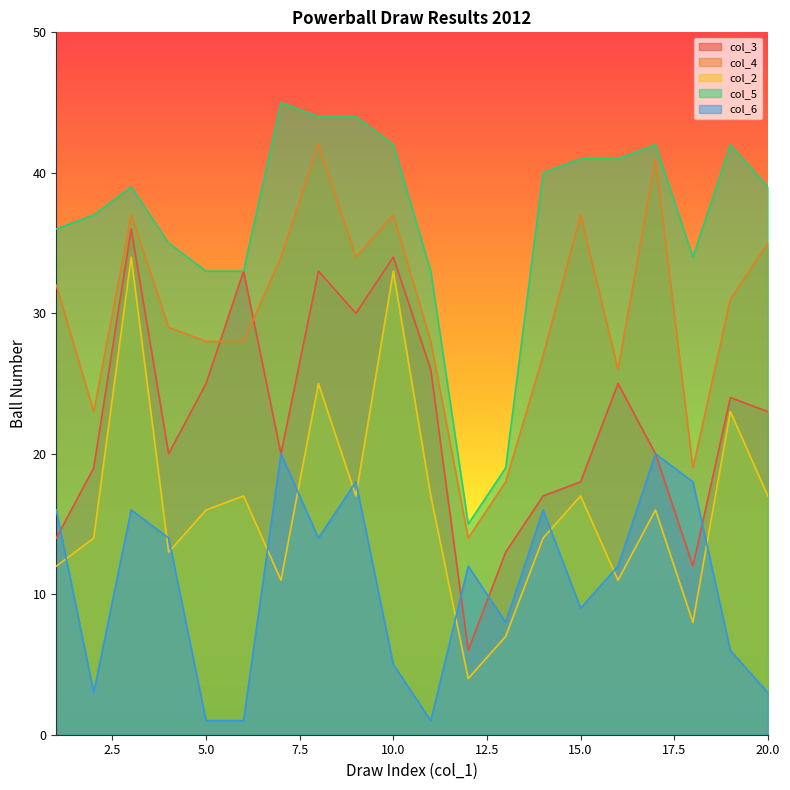

Does the chart display data point markers on the line(s)?

No